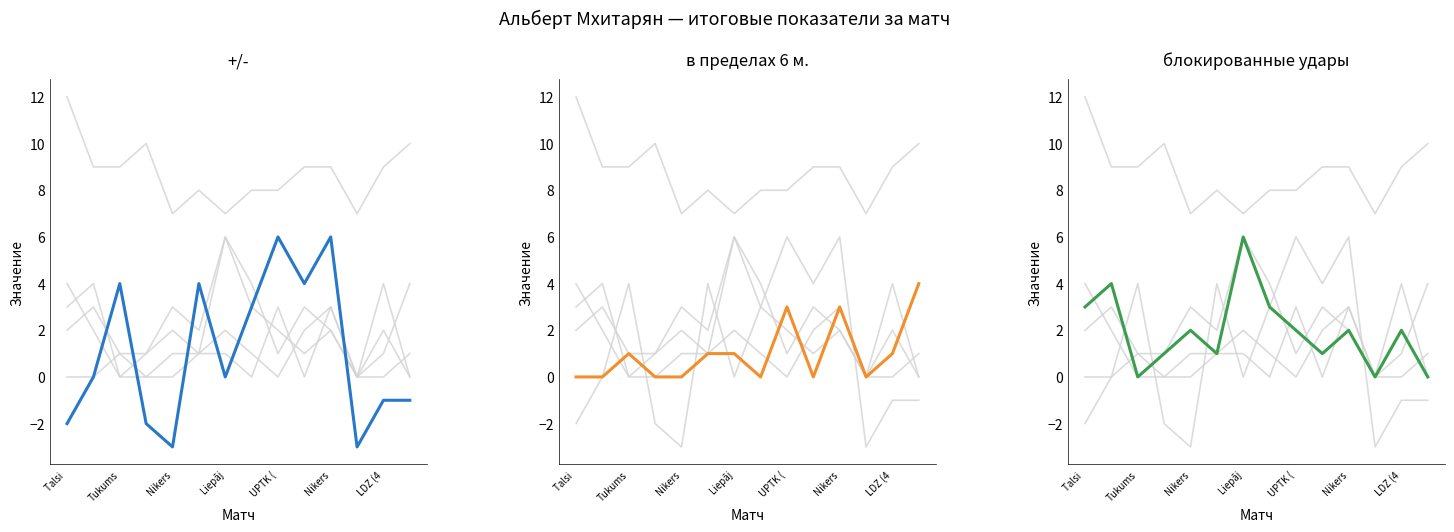

How many interior local peaks does the блокированные удары series have?

5